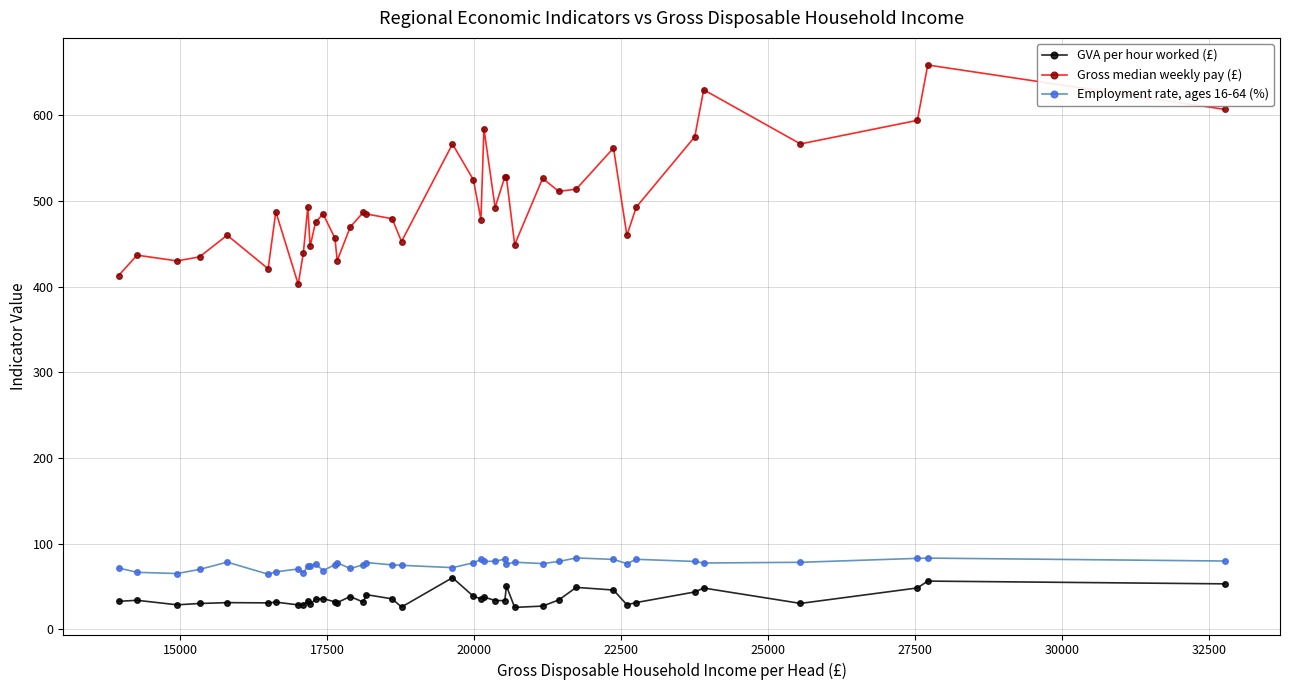

In GVA per hour worked (£), how many points are higher than both neighbors (excluding endpoints)?

13